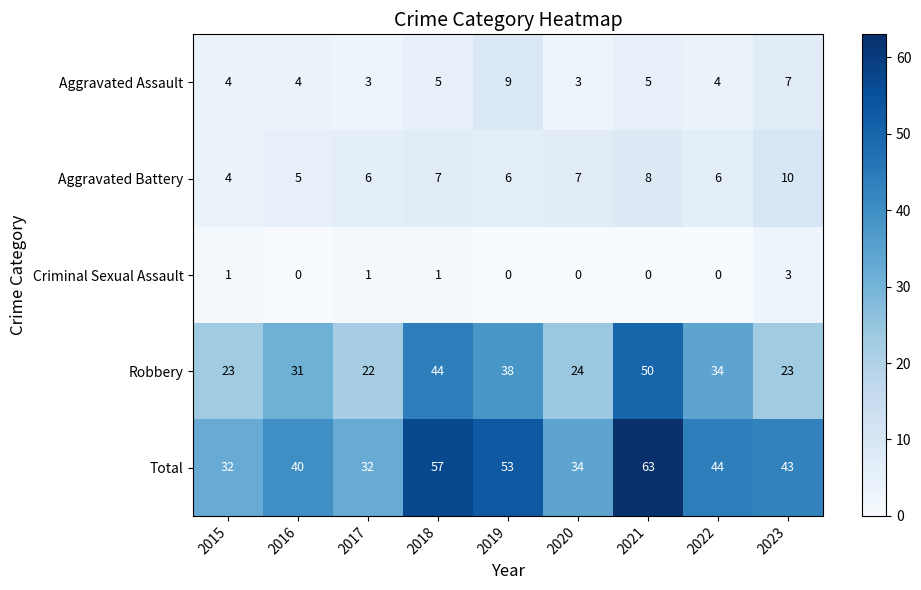

What is the difference between the maximum and minimum values in the Aggravated Battery series?

6